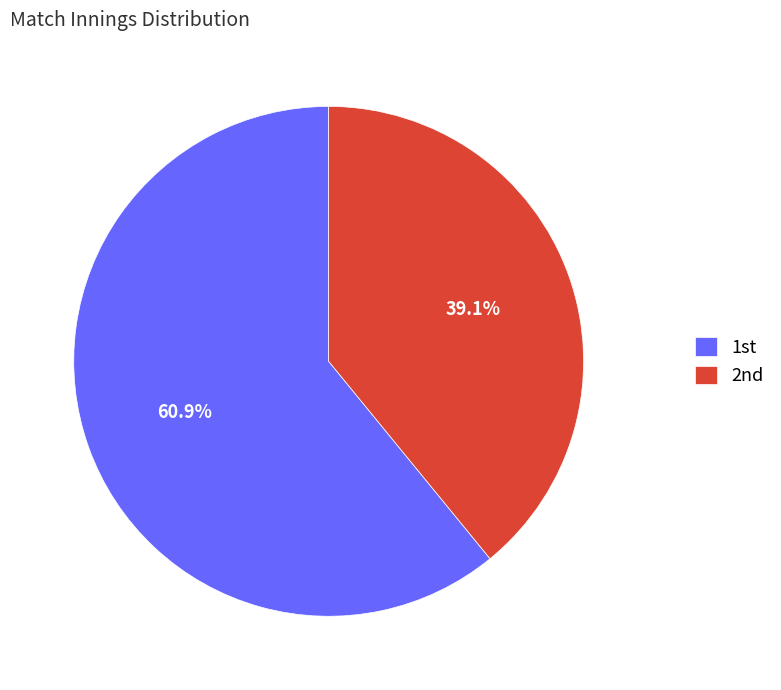

Is there any slice that represents more than half of the pie?

Yes